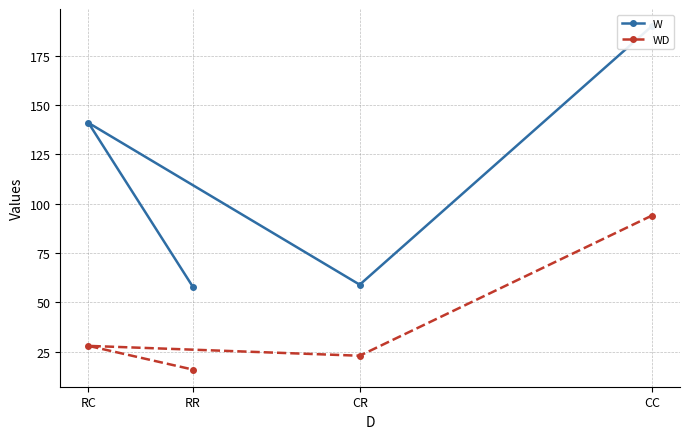

Is it true that WD equals 6 at RR?

False